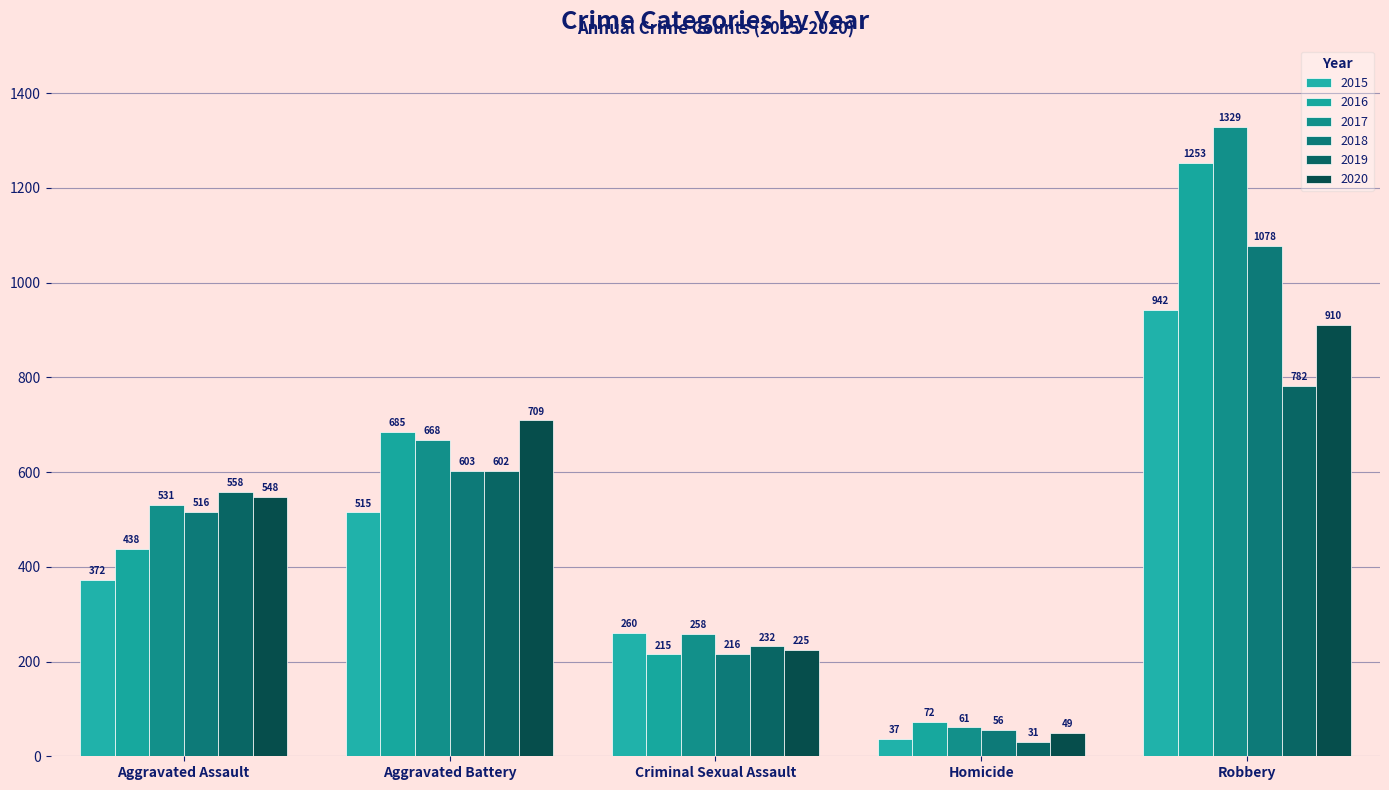

True or false: 2020 has a value of 709 at Aggravated Battery.

True